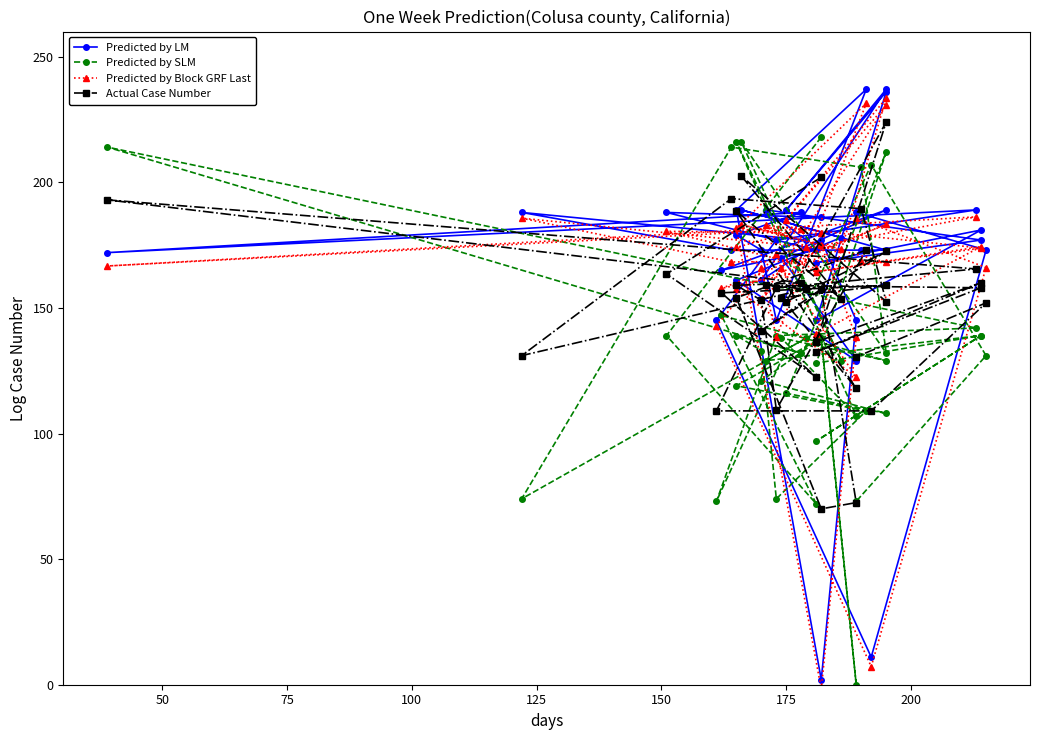

What is the sum of the Predicted by LM values at 17 and 28?

405.0